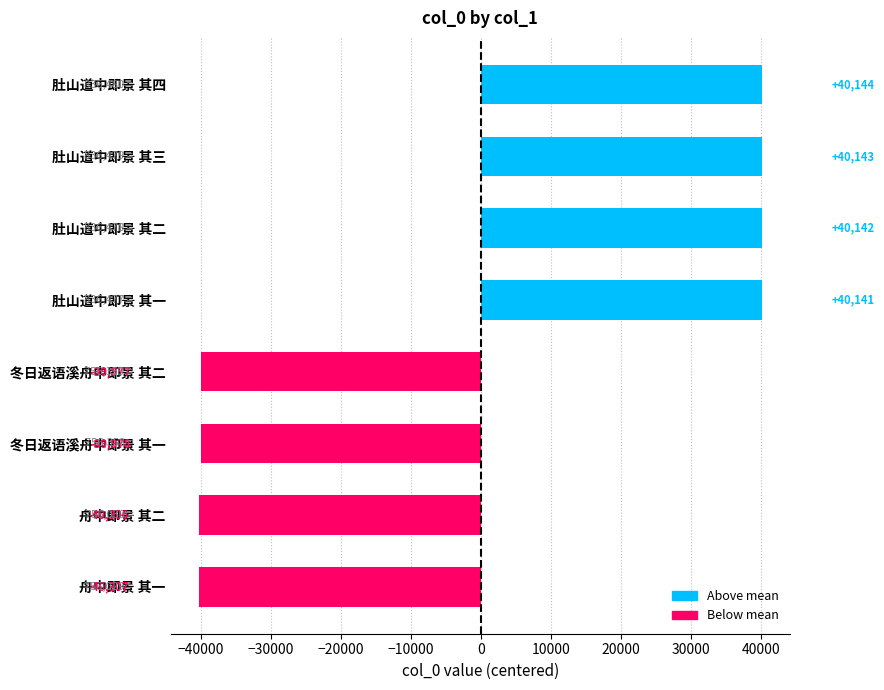

List the labels in order of value, smallest first.

舟中即景 其一, 舟中即景 其二, 冬日返语溪舟中即景 其一, 冬日返语溪舟中即景 其二, 肚山道中即景 其一, 肚山道中即景 其二, 肚山道中即景 其三, 肚山道中即景 其四